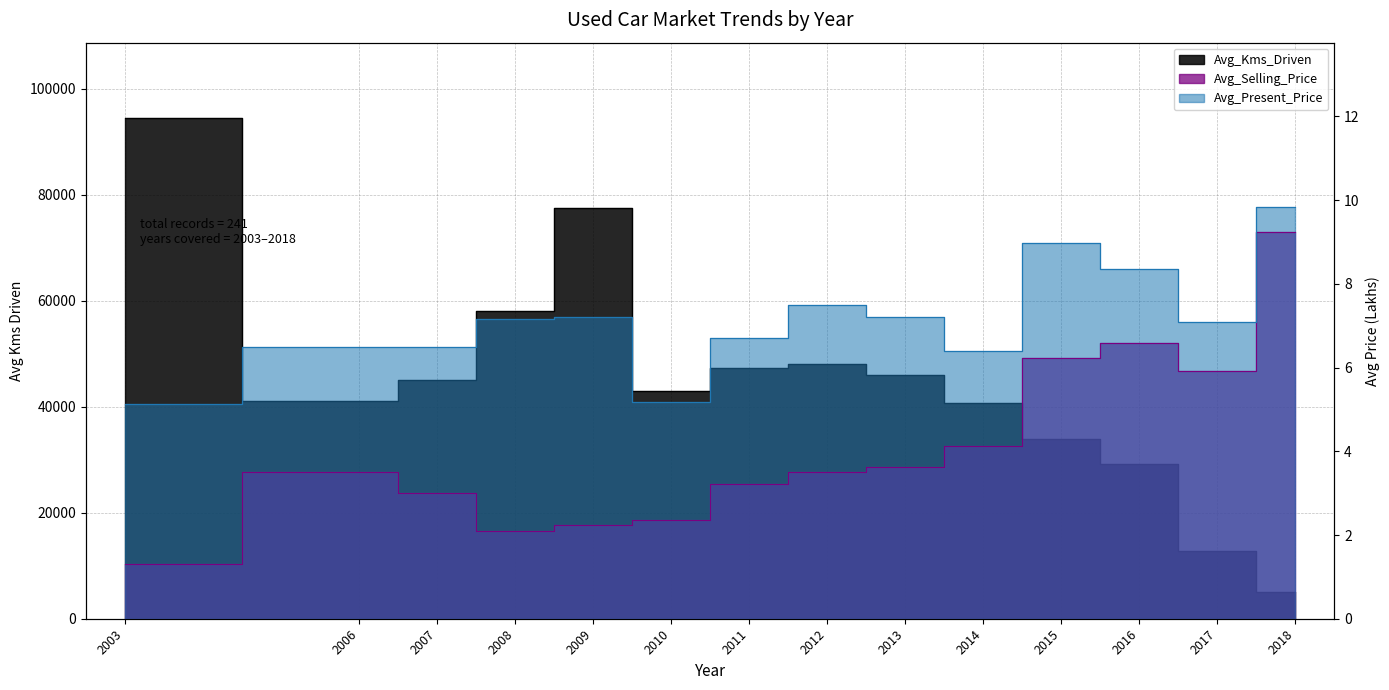

Rank the series by their maximum value, from lowest to highest.

Avg_Selling_Price, Avg_Present_Price, Avg_Kms_Driven